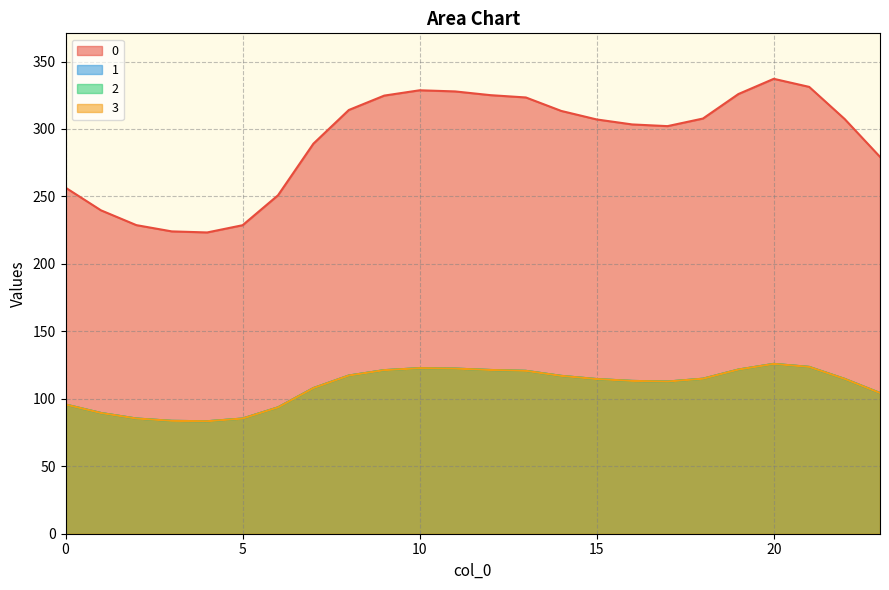

Which category has the highest value in the 3 series?

20